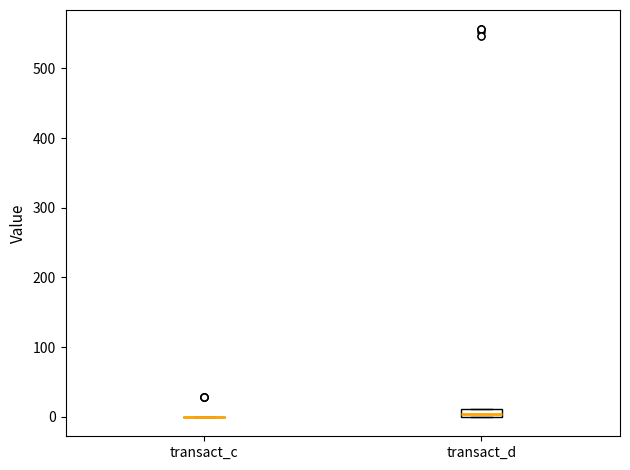

Which box is the tallest, from its lower edge to its upper edge?

transact_d